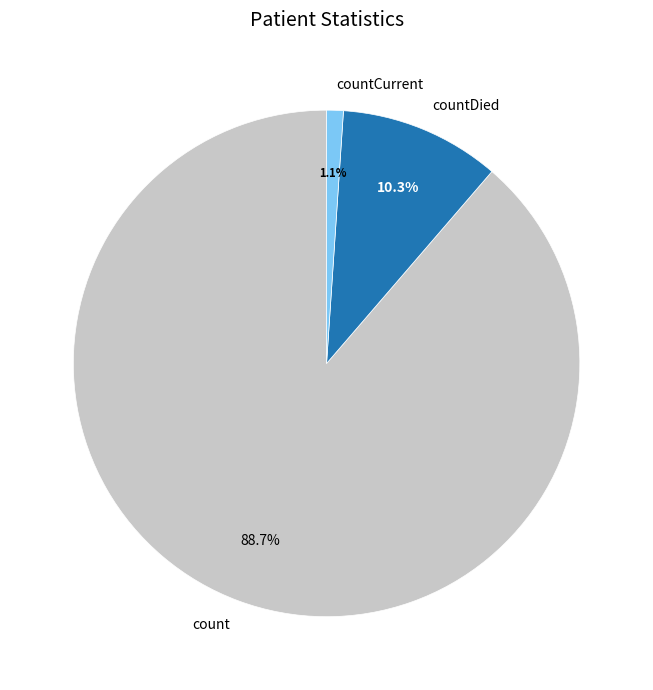

The count slice represents 79% of the pie. True or false?

False